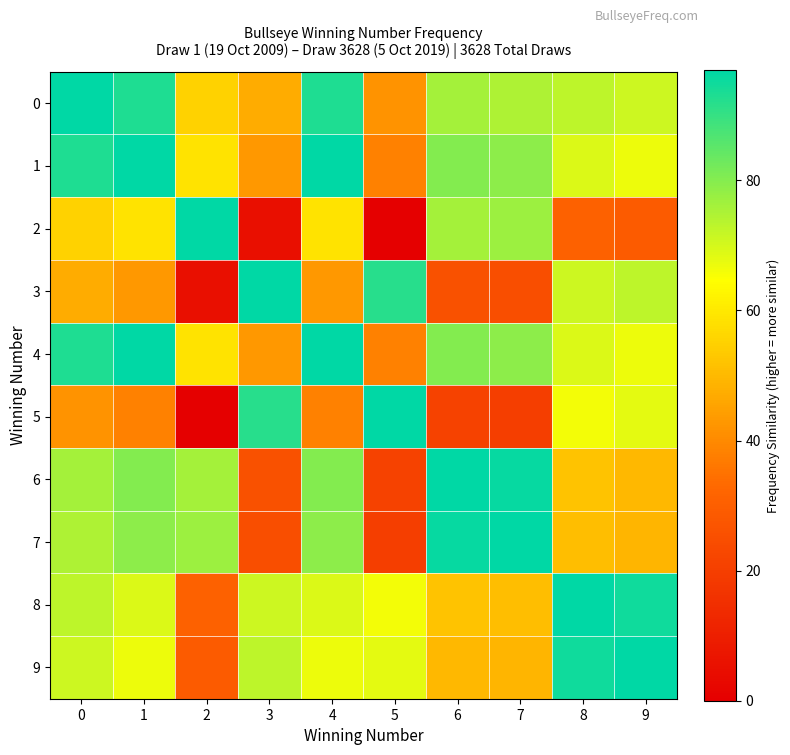

What is the maximum value shown in the chart?

97